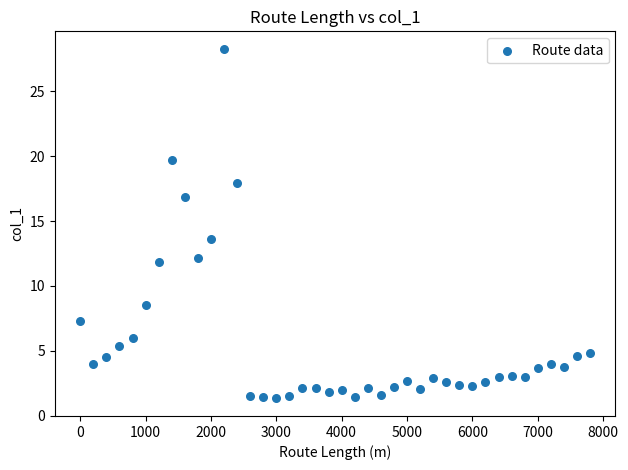

What Y value in the scatter plot is closest to 14?

13.6